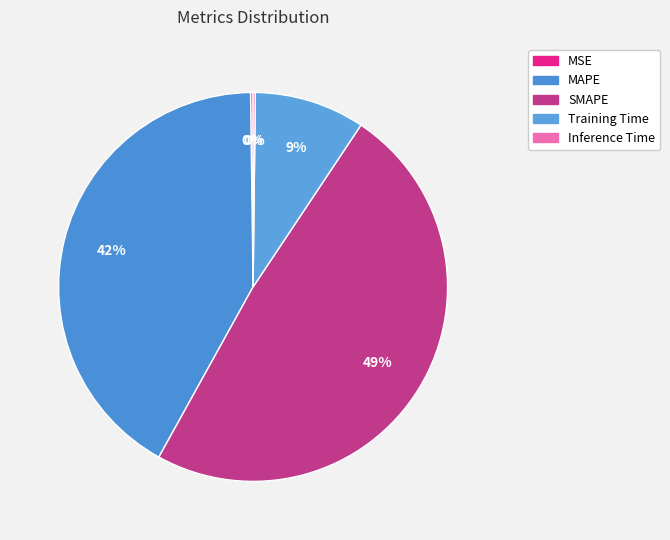

True or false: MSE accounts for 0% of the total.

True